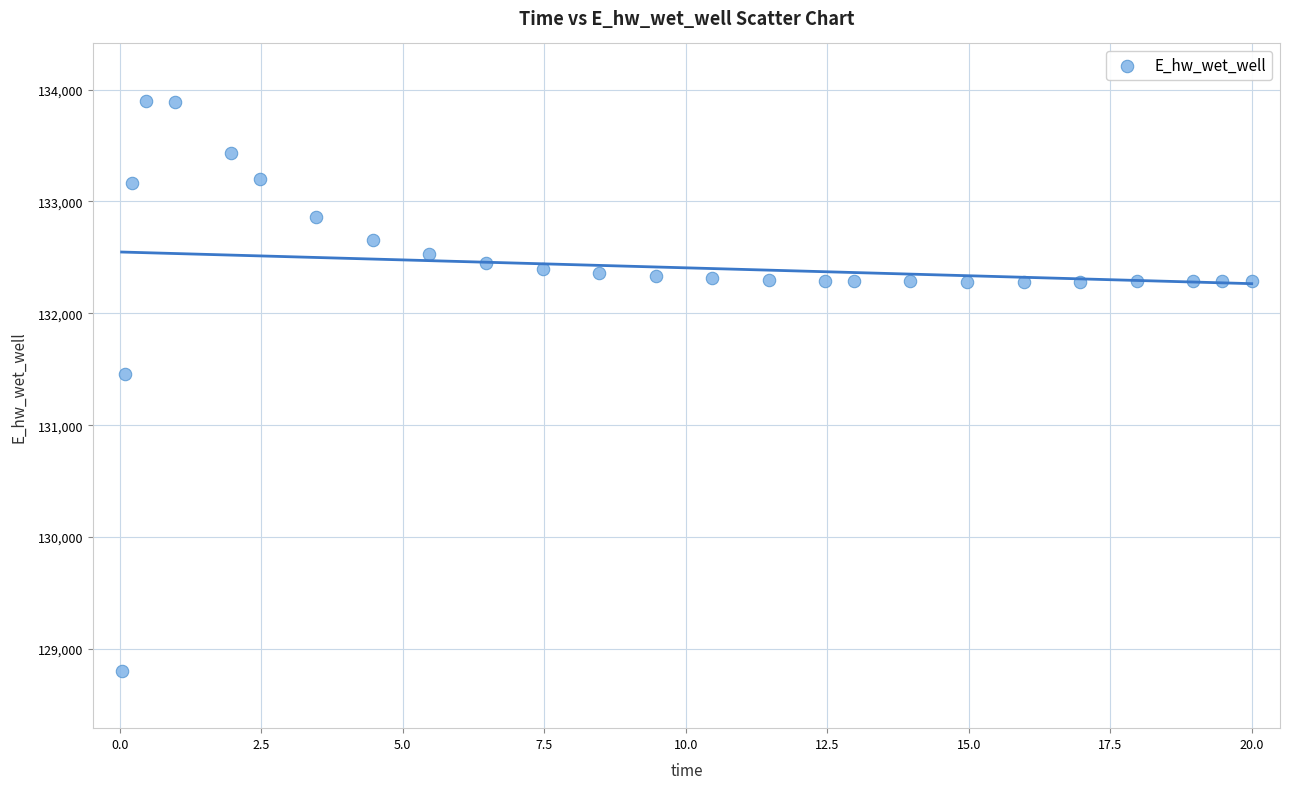

What Y value in the scatter plot is closest to 131351?

131461.1